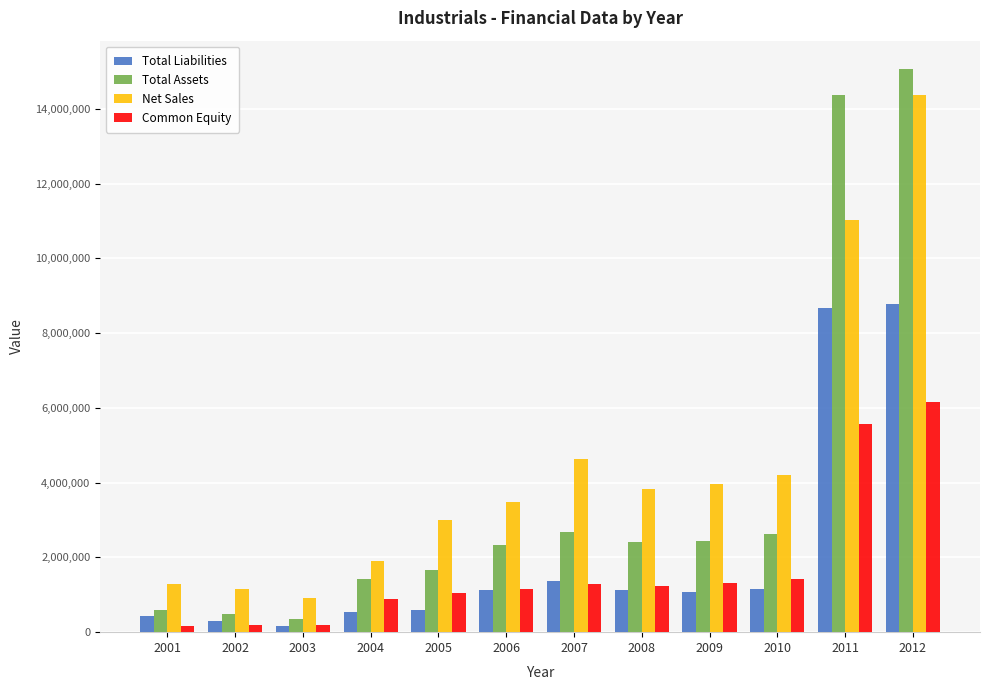

What is the value of the Net Sales bar at the 2nd from the left?

1168122